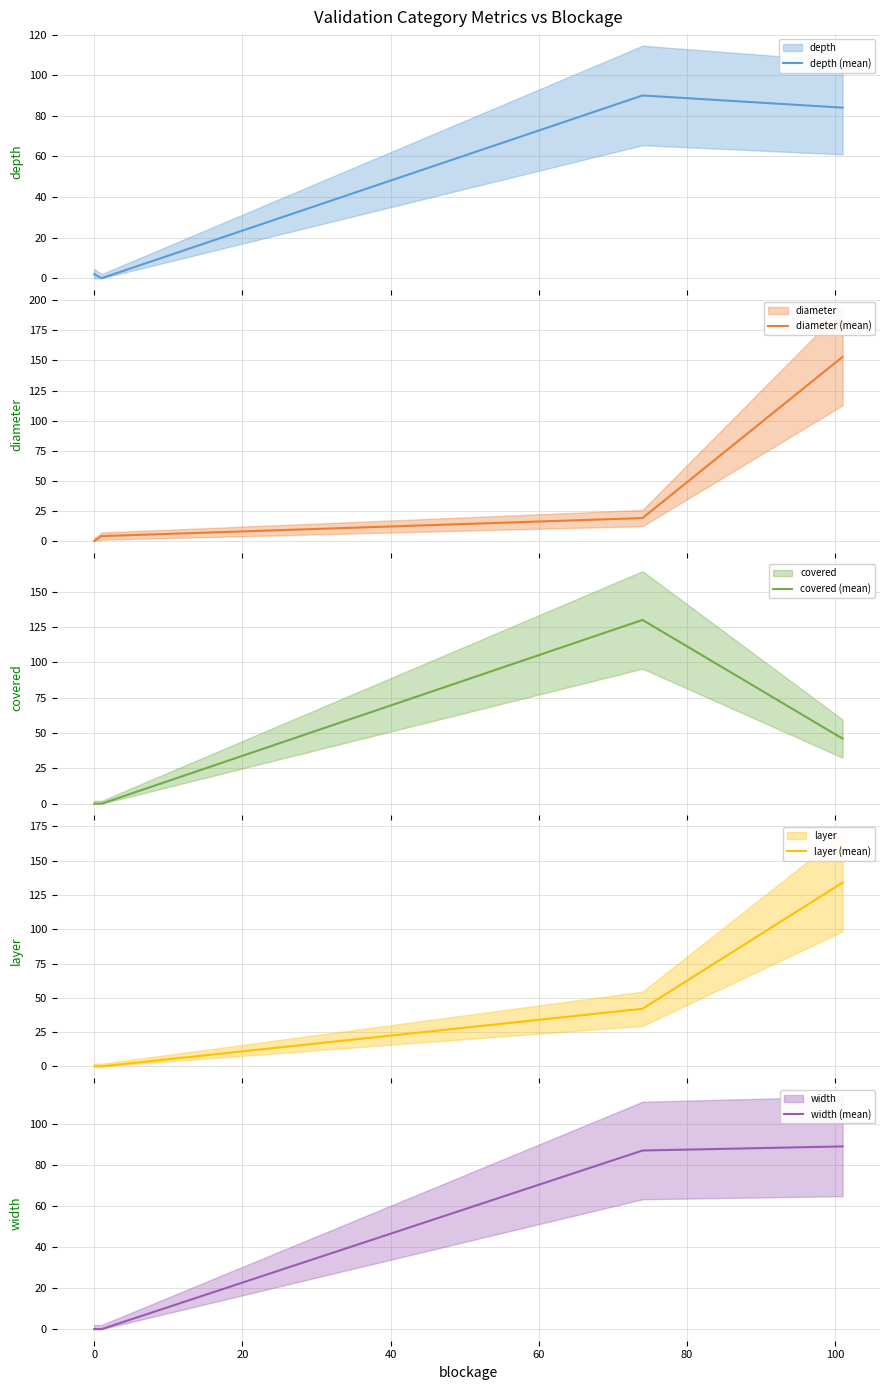

At how many categories does at least one series exceed 94?

2